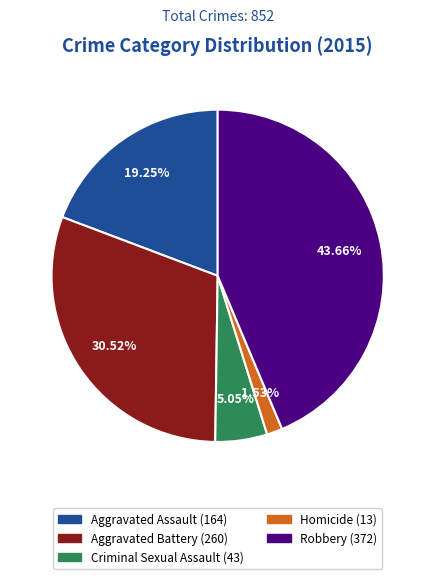

Is it true that Criminal Sexual Assault is 5% of the pie?

True